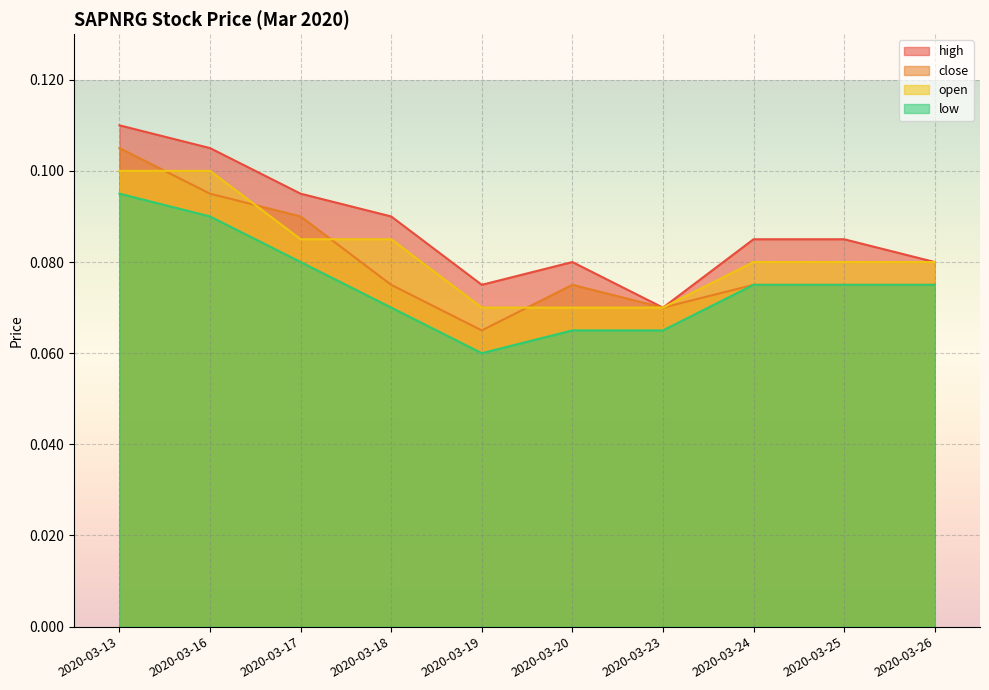

True or false: open and low intersect in this chart.

False